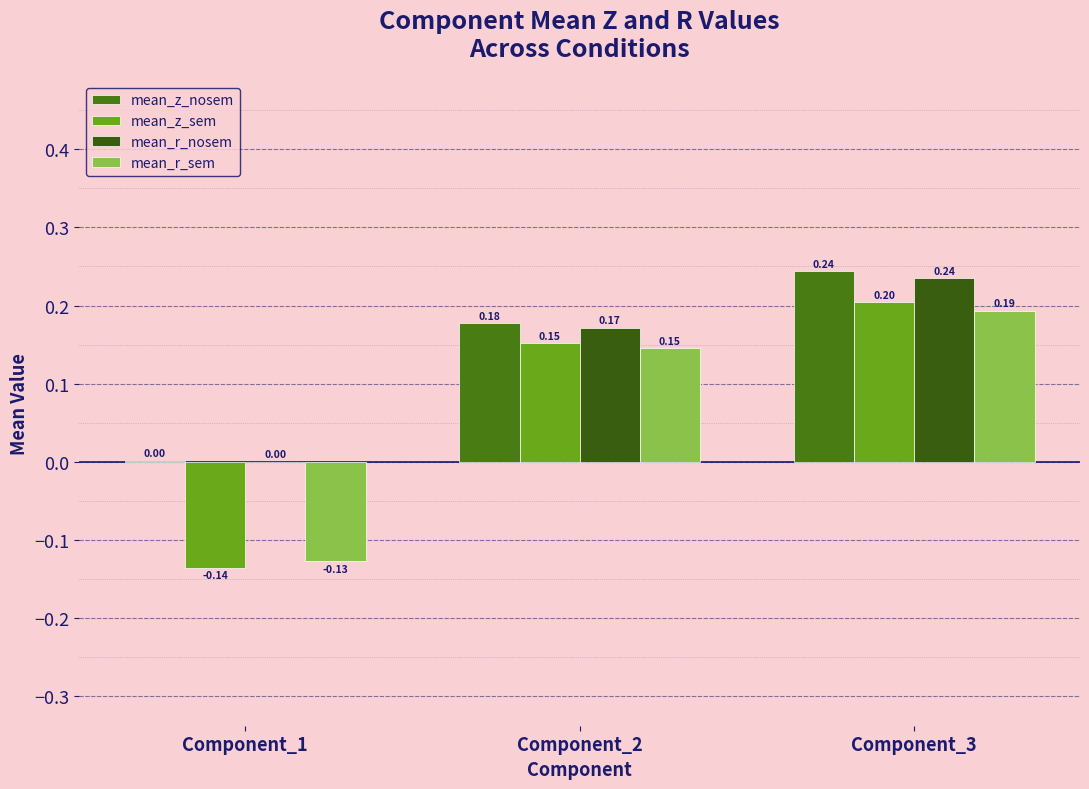

What is the value of the mean_r_sem bar at the 1st from the left?

-0.1